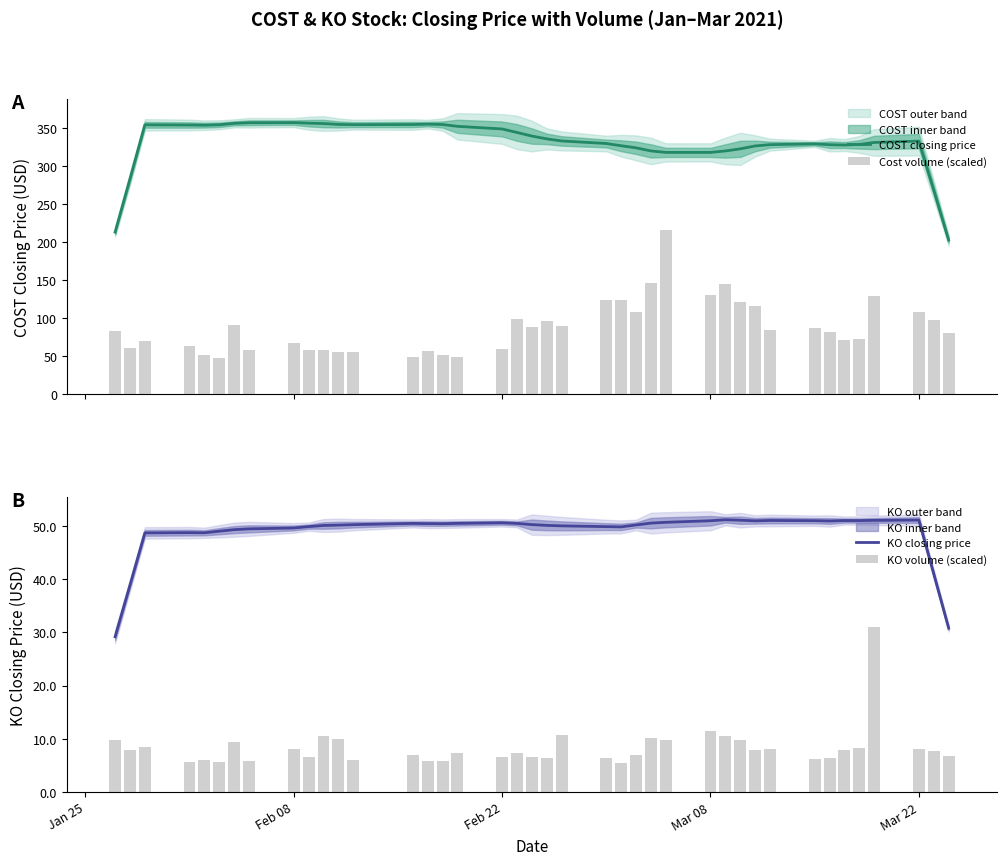

What is the lowest value of the COST closing price series?

202.6